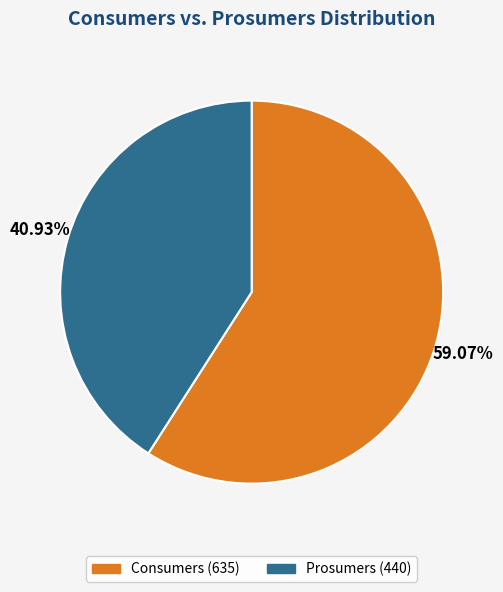

Is there any slice that represents more than half of the pie?

Yes